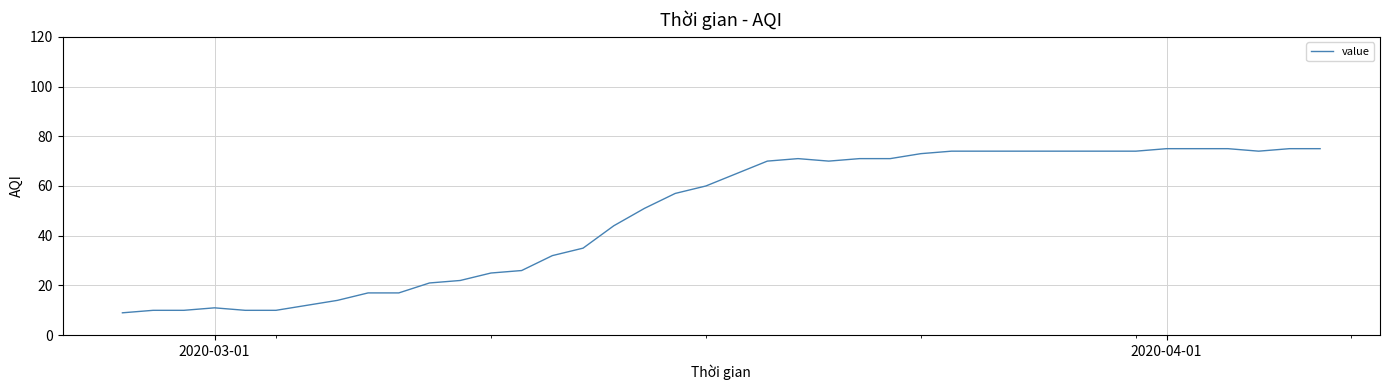

Reading right to left, transcribe all the data shown in this chart.

75	75	74	75	75	75	74	74	74	74	74	74	74	73	71	71	70	71	70	65	60	57	51	44	35	32	26	25	22	21	17	17	14	12	10	10	11	10	10	9